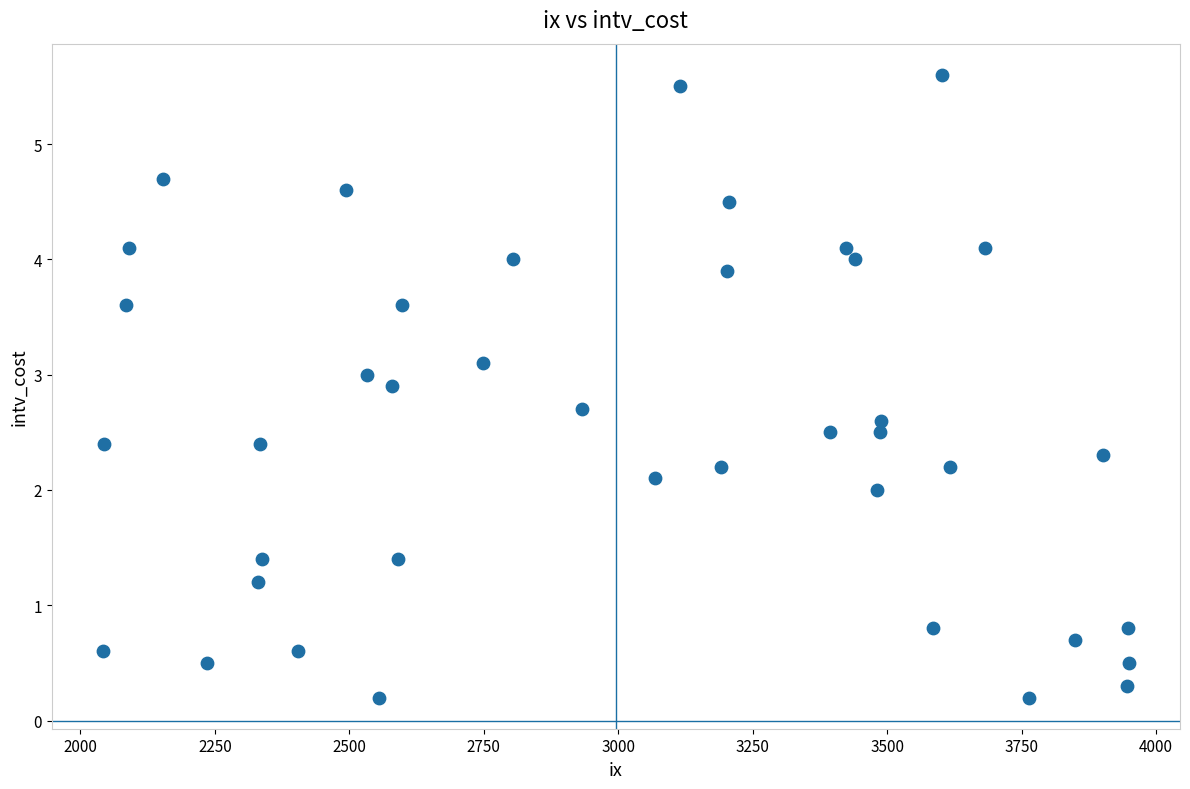

What is the range of Y values (max minus min)?

5.4